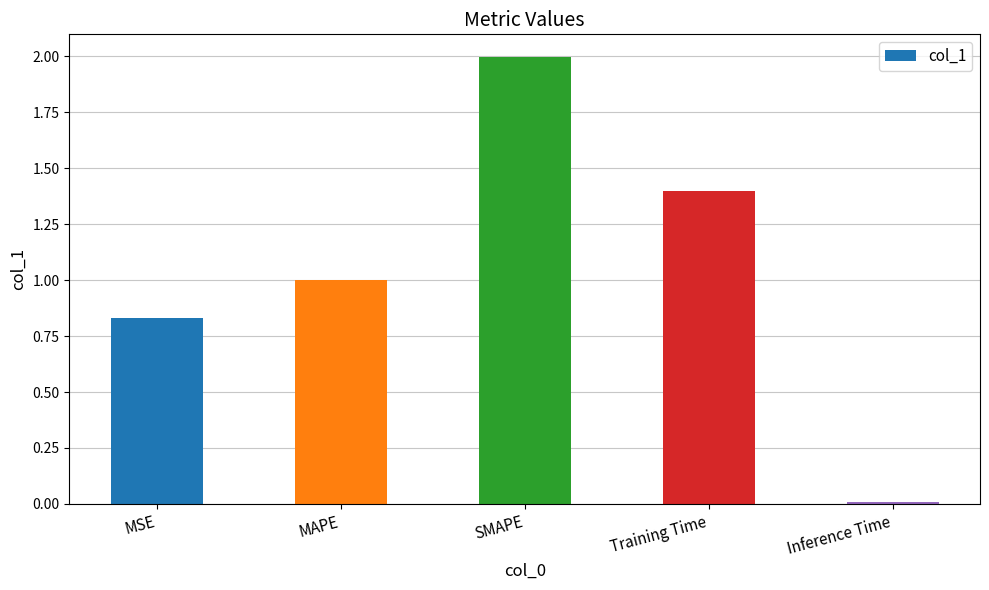

What is the label of the 3rd bar from the right?

SMAPE